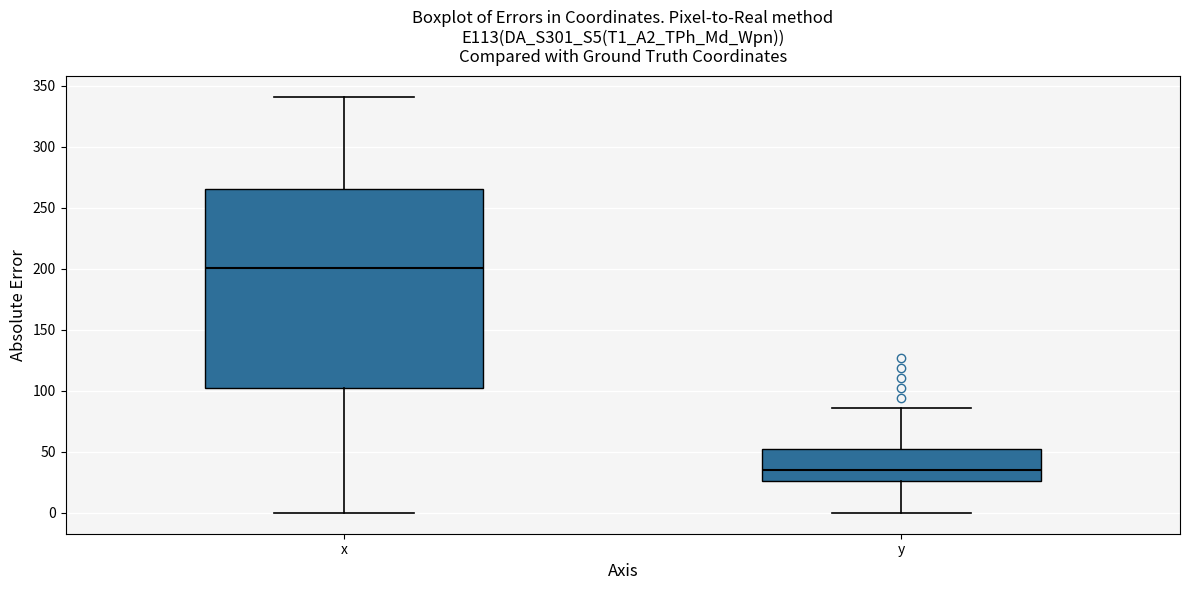

Which box's median line is the lowest?

y